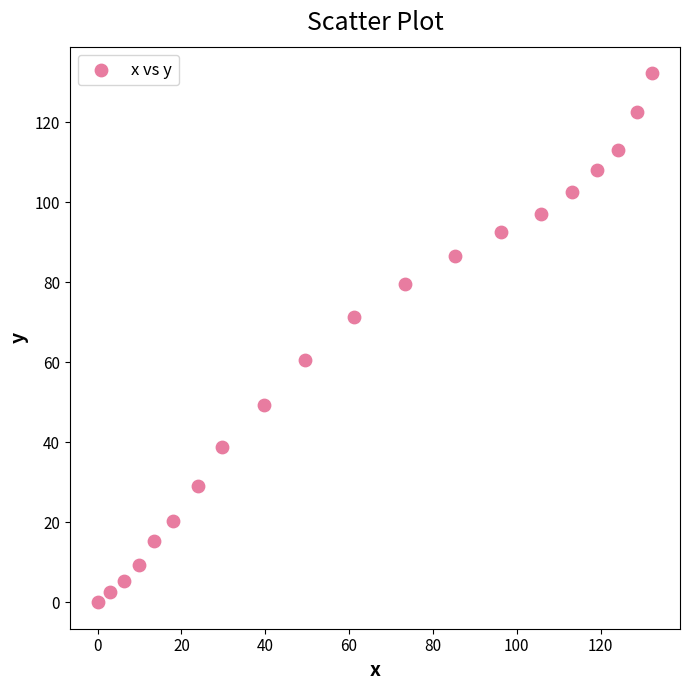

What is the range of X values (max minus min)?

132.3